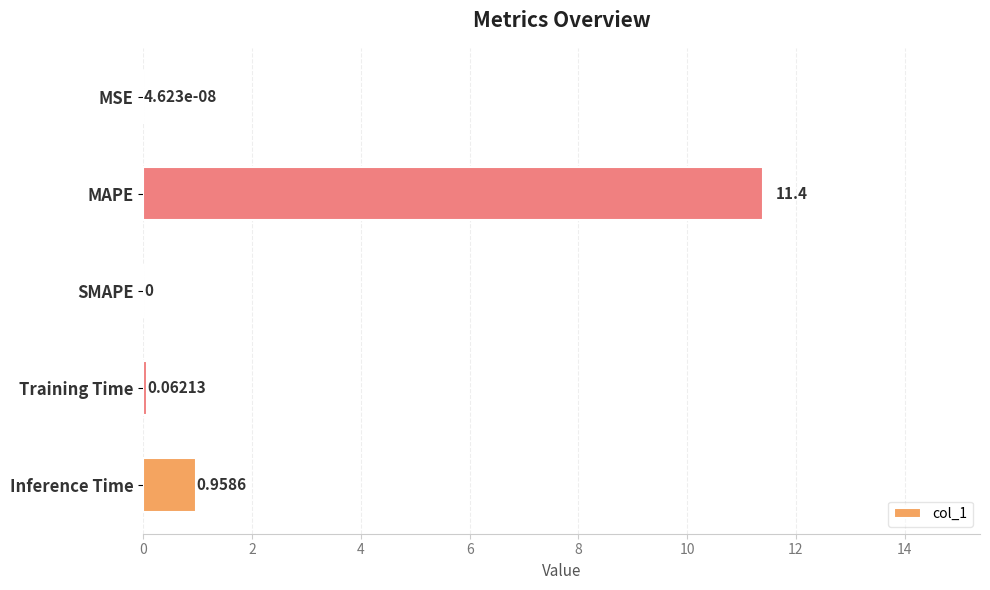

Are the bars grouped side by side (vs. stacked)?

No